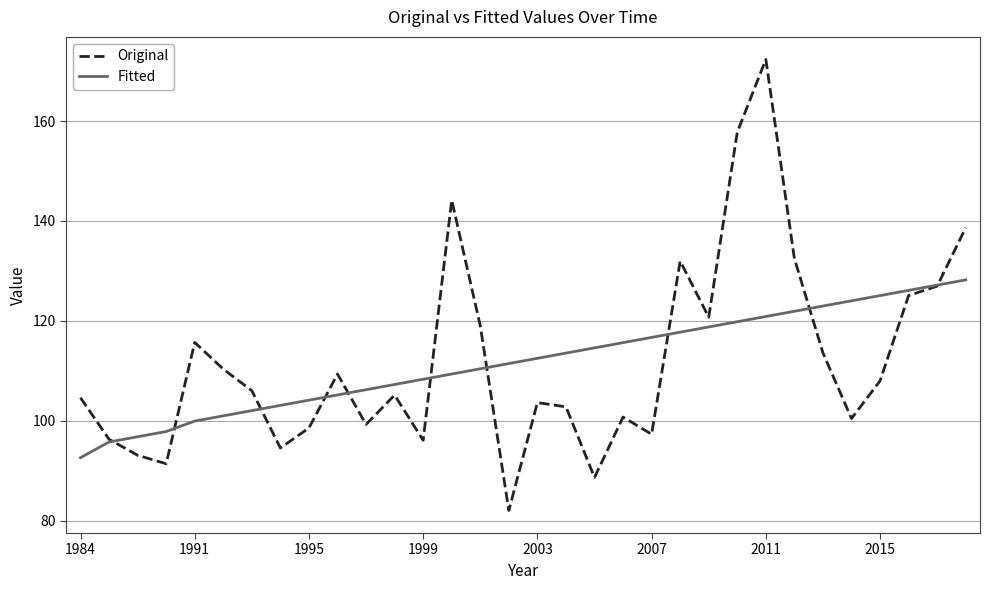

List the series in order of their peak value, lowest first.

Fitted, Original